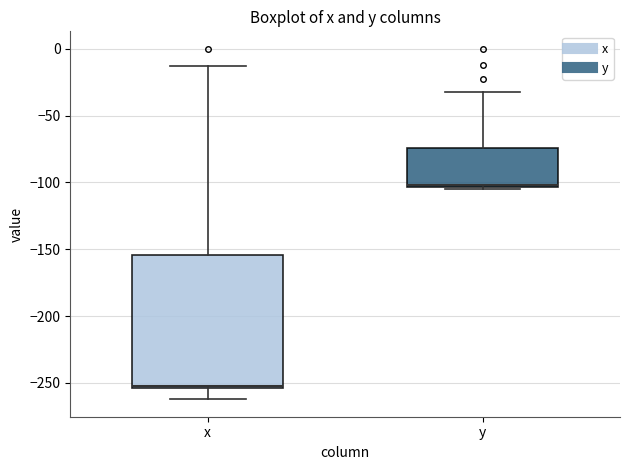

Reading left to right, read every box against the y-axis: the position of its median line, the range the box covers, and the ends of its whiskers. The values are not printed on the chart, so give them approximately, as read against the axis.

x: median -250, box -255 to -155, whiskers -260 to -15
y: median -100, box -105 to -75, whiskers -105 to -30